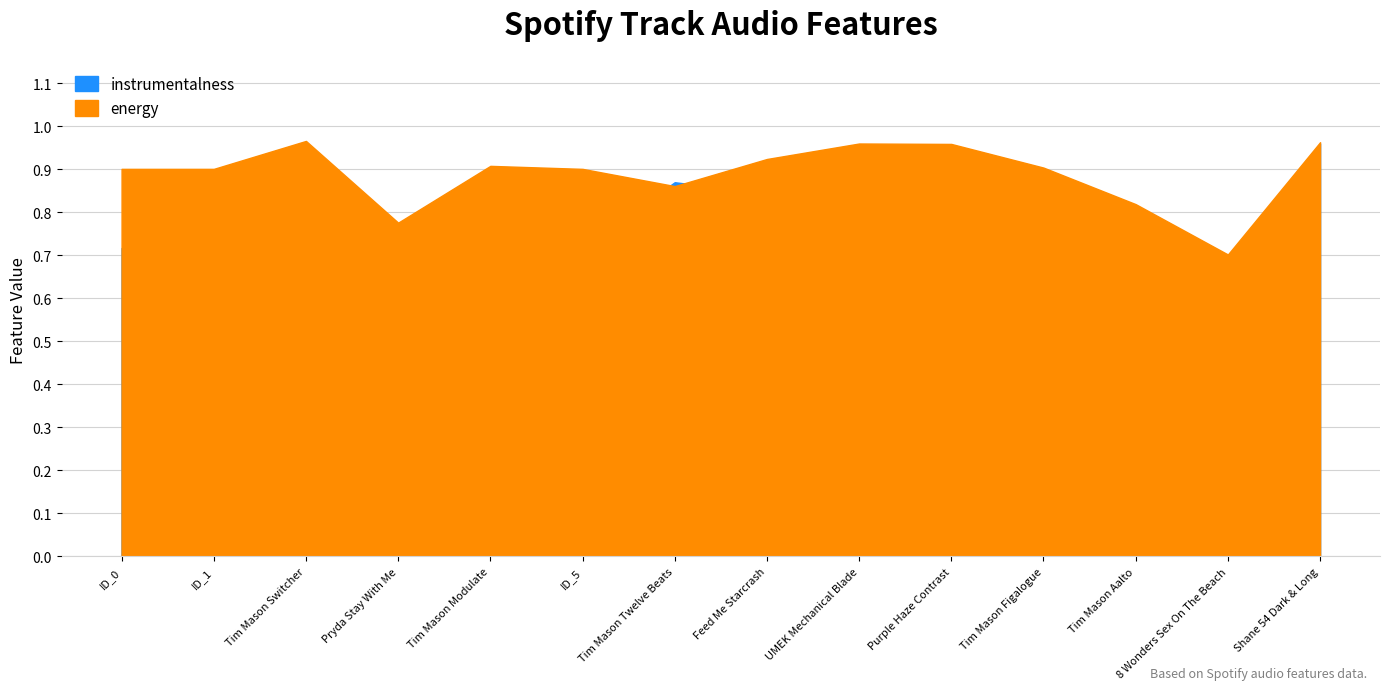

Rank the series by their average value, from highest to lowest.

energy, instrumentalness